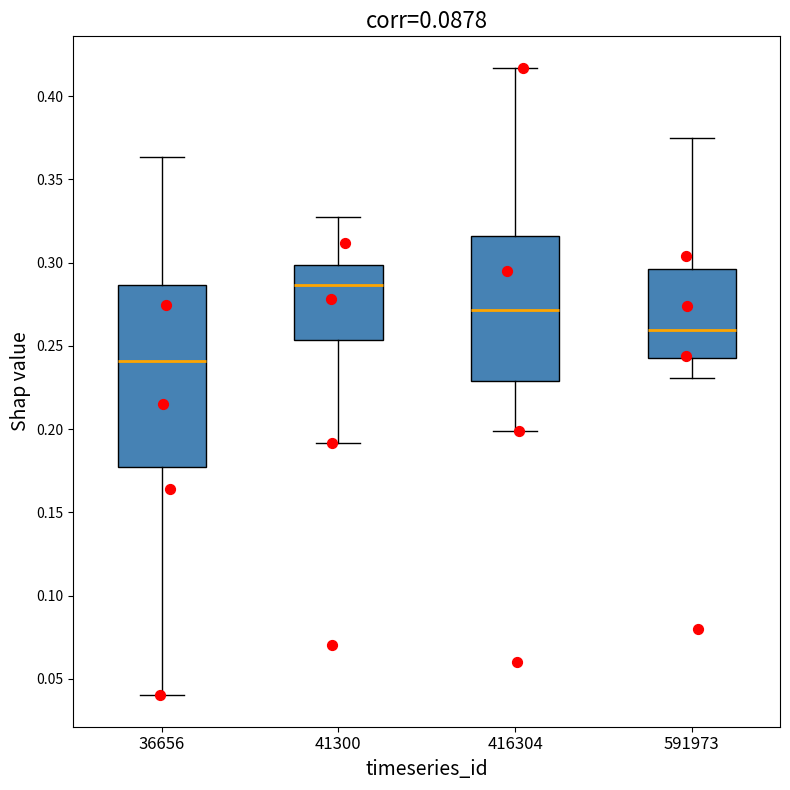

Reading left to right, transcribe this box plot: for each box, give where its median line is, the range the box spans, and where its two whiskers end, as read against the y-axis. The values are not printed on the chart, so give them approximately, as read against the axis.

36656: median 0.240, box 0.175 to 0.285, whiskers 0.040 to 0.365
41300: median 0.285, box 0.255 to 0.300, whiskers 0.190 to 0.325
416304: median 0.270, box 0.230 to 0.315, whiskers 0.200 to 0.415
591973: median 0.260, box 0.245 to 0.295, whiskers 0.230 to 0.375